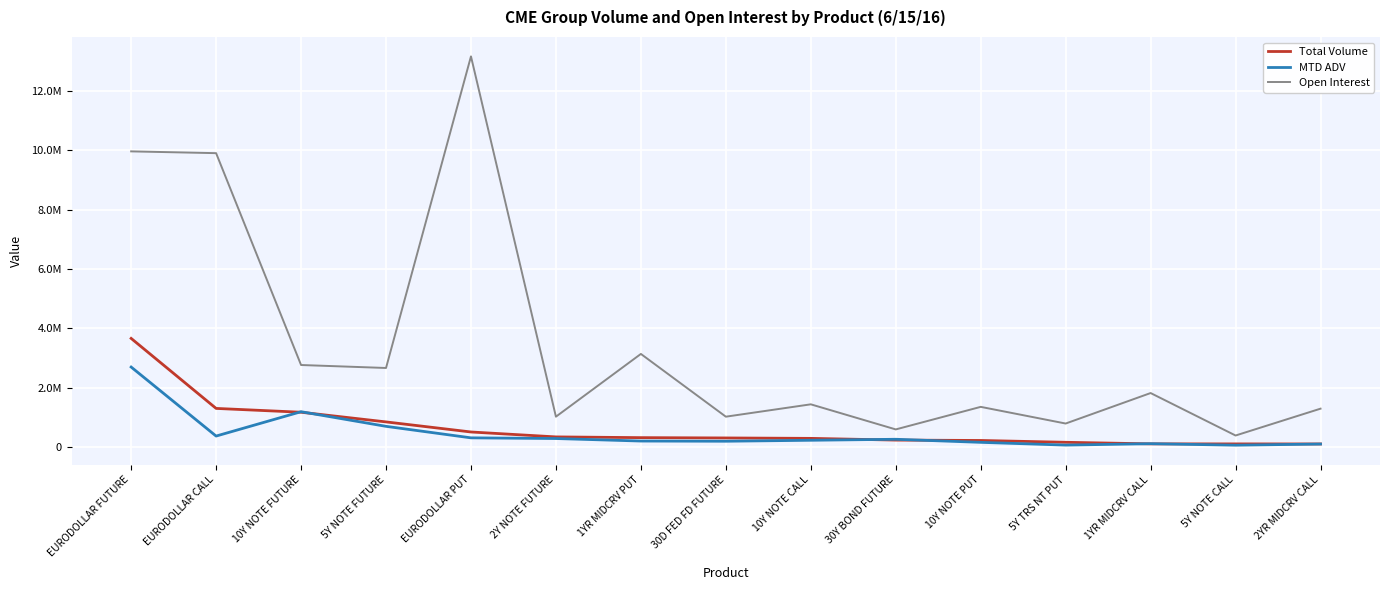

Where is Total Volume nearest to the value 1876046?

EURODOLLAR CALL